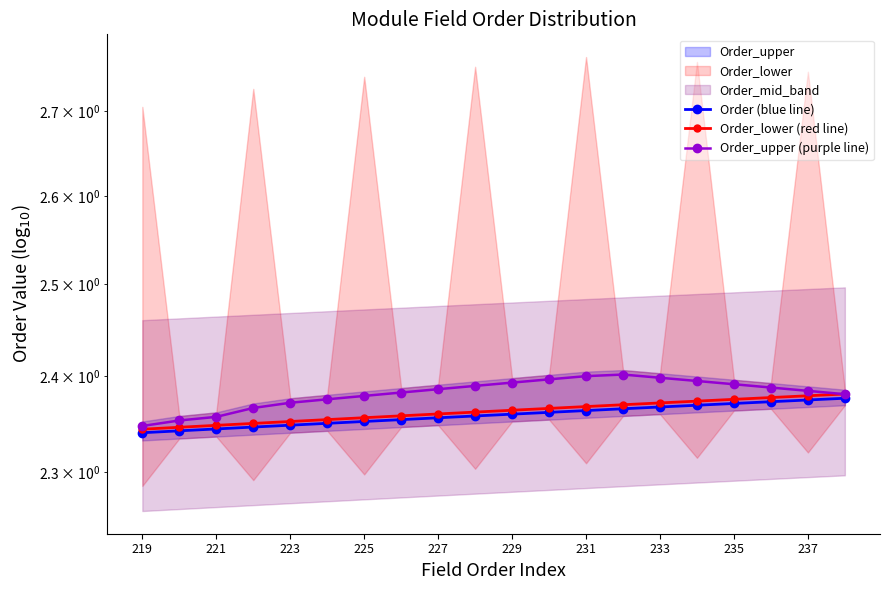

True or false: Order (blue line) has more than 1 points higher than both neighbors.

False